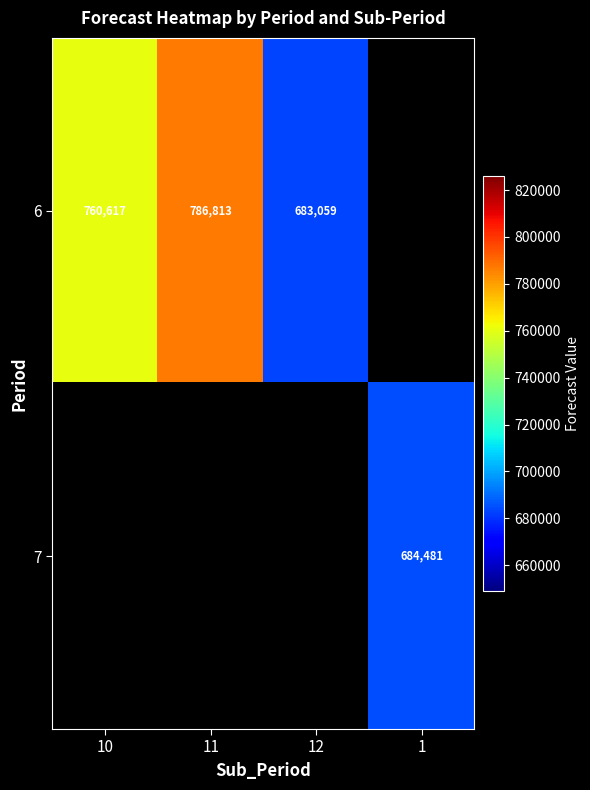

At how many categories does at least one series exceed 718593?

2